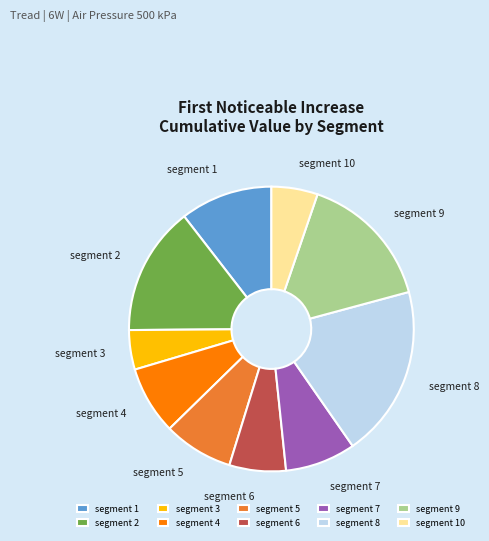

Count the number of slices in the pie.

10